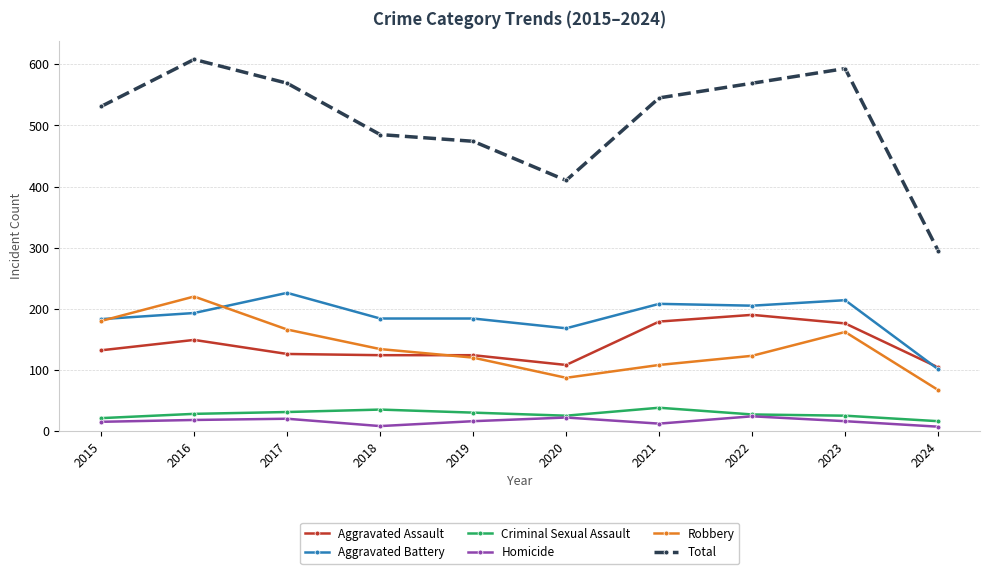

After their last crossing, which series has the higher values: Aggravated Assault or Aggravated Battery?

Aggravated Assault